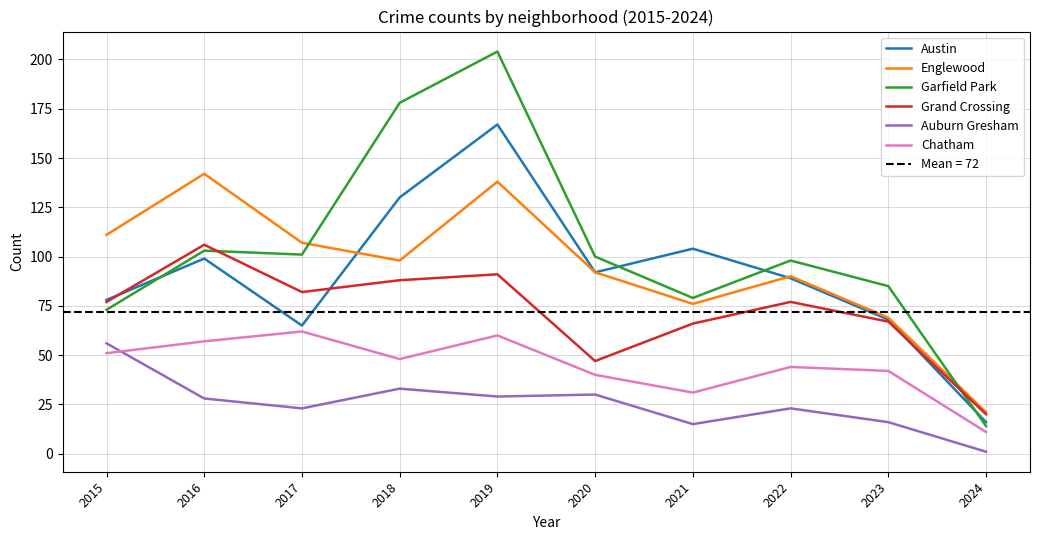

What is the minimum value shown in the chart?

1